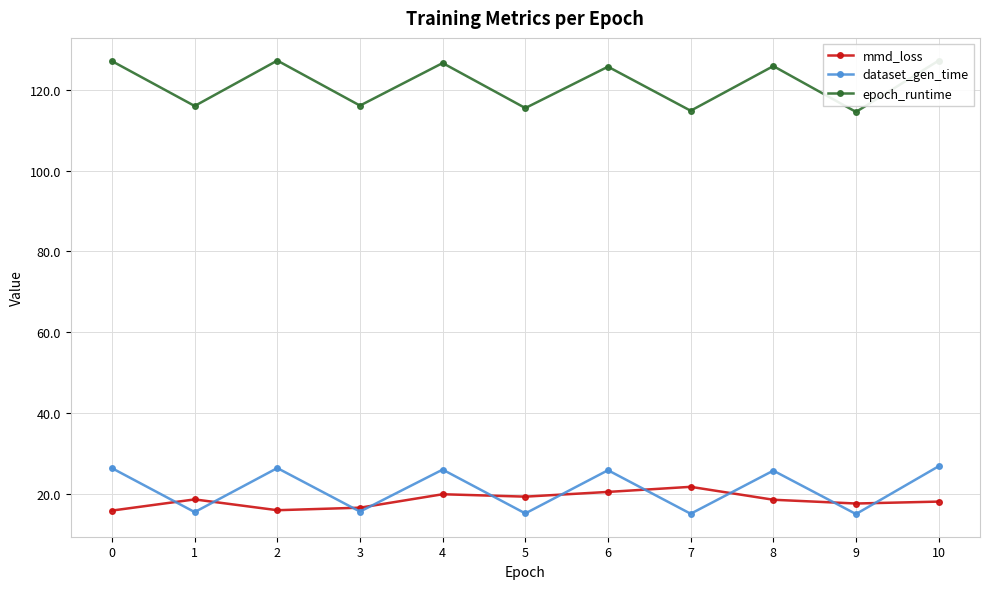

What is the difference between the maximum and minimum values in the epoch_runtime series?

12.7